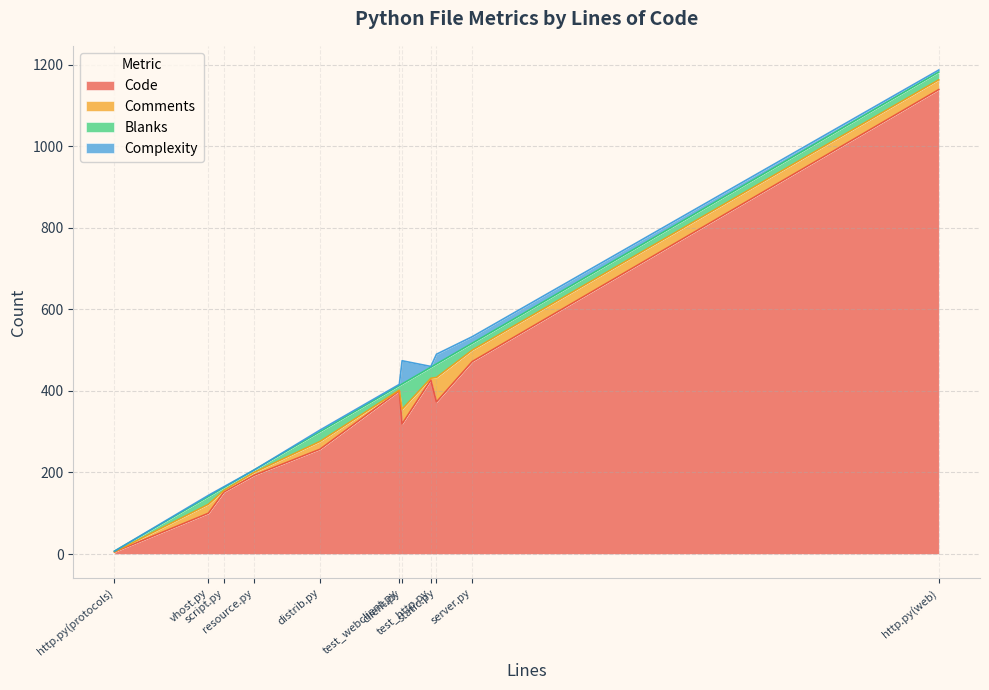

Which series changed the most between test_webclient.py and distrib.py?

Code